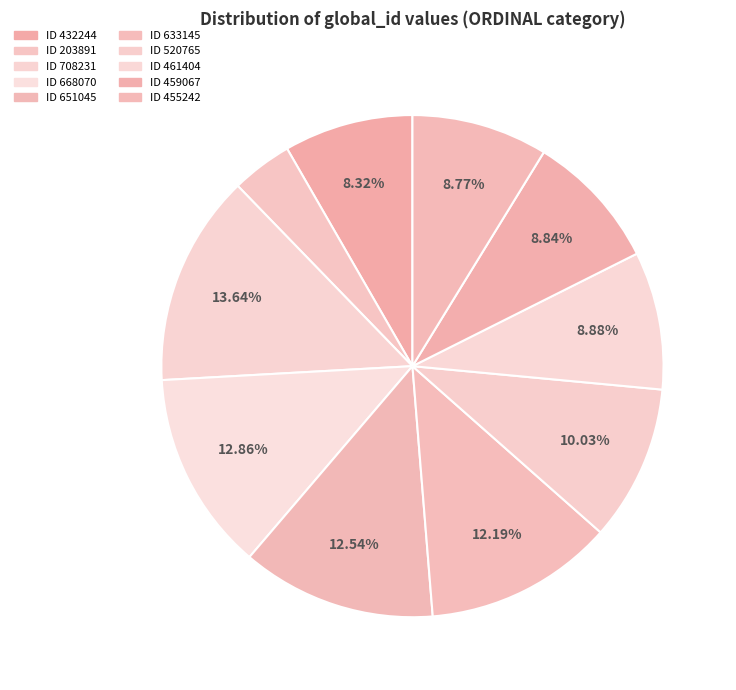

Is there a majority slice in this chart?

No